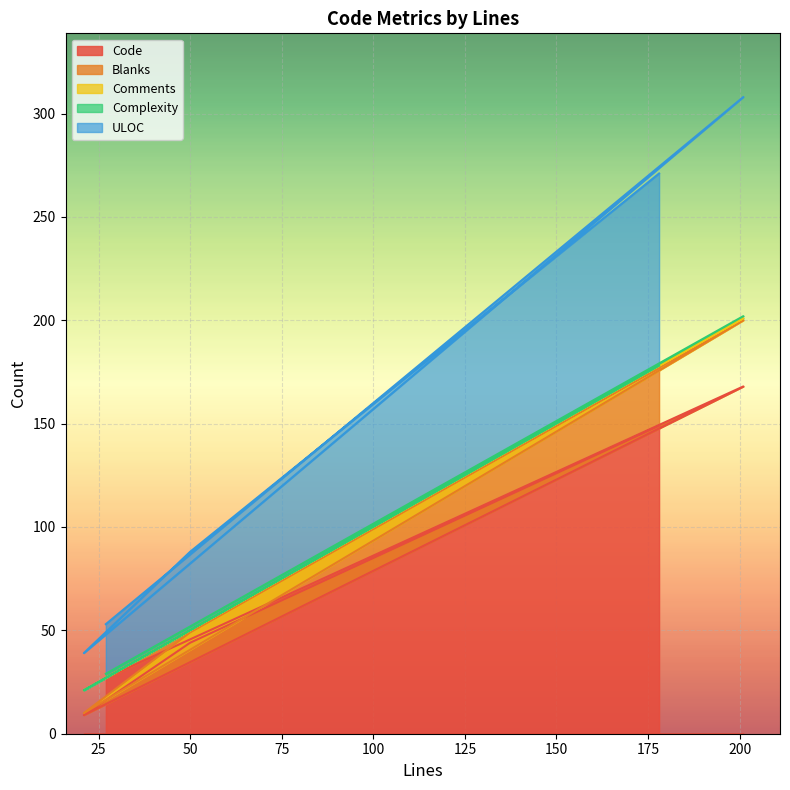

How many lines are shown in the chart?

5